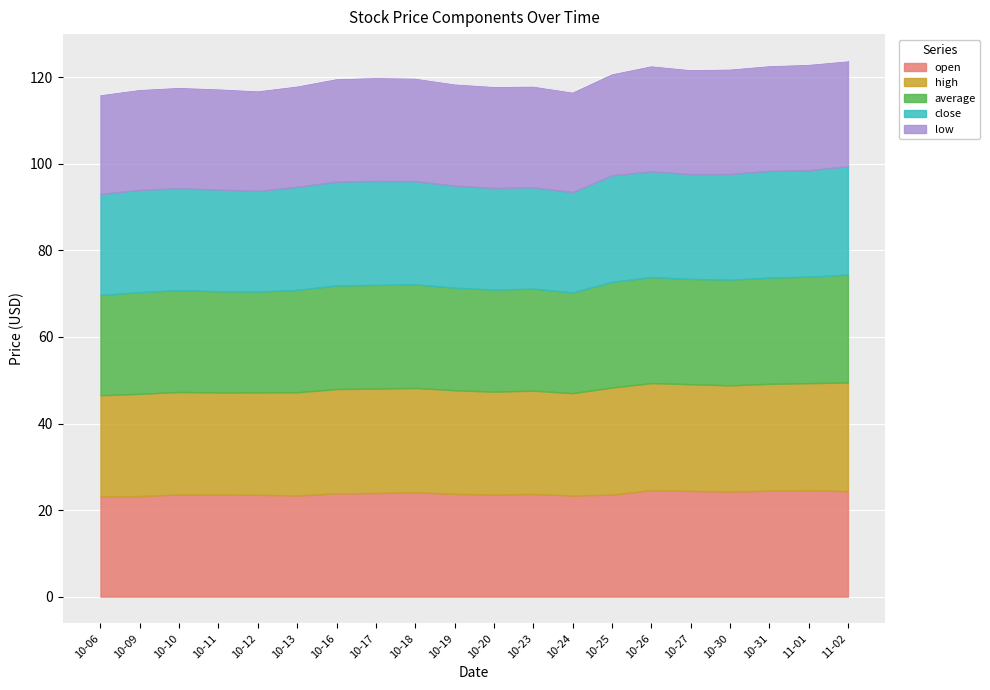

At which category is the sum across all series the highest?

2023-11-02